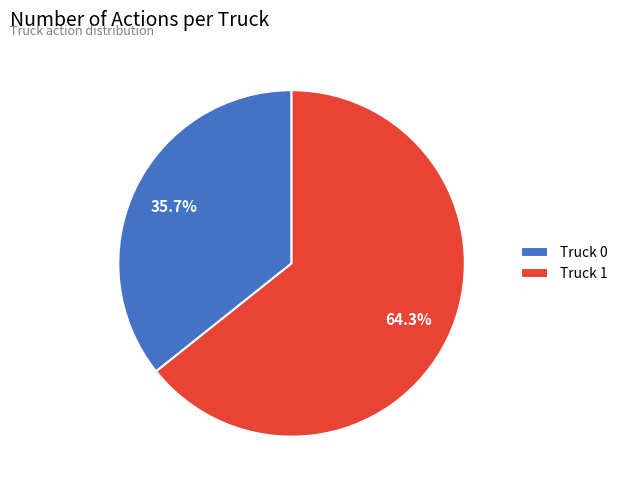

To the nearest percent, what portion does Truck 0 represent?

36%